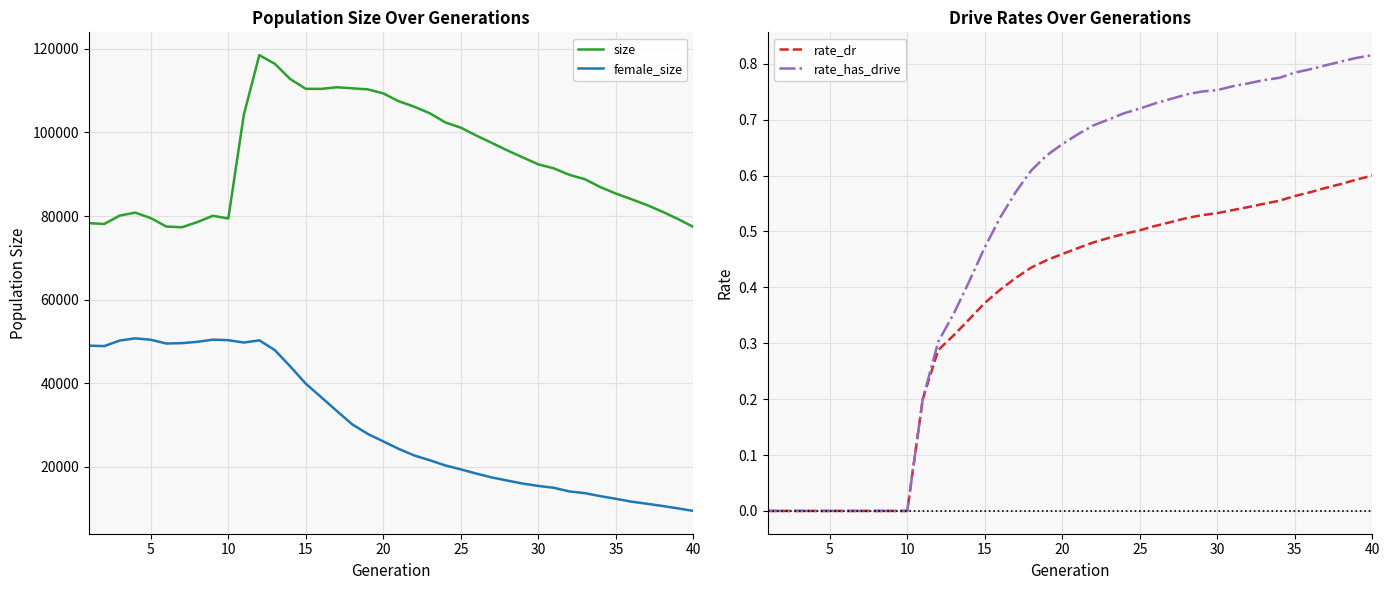

The value of female_size at 20 is 26060. True or false?

True